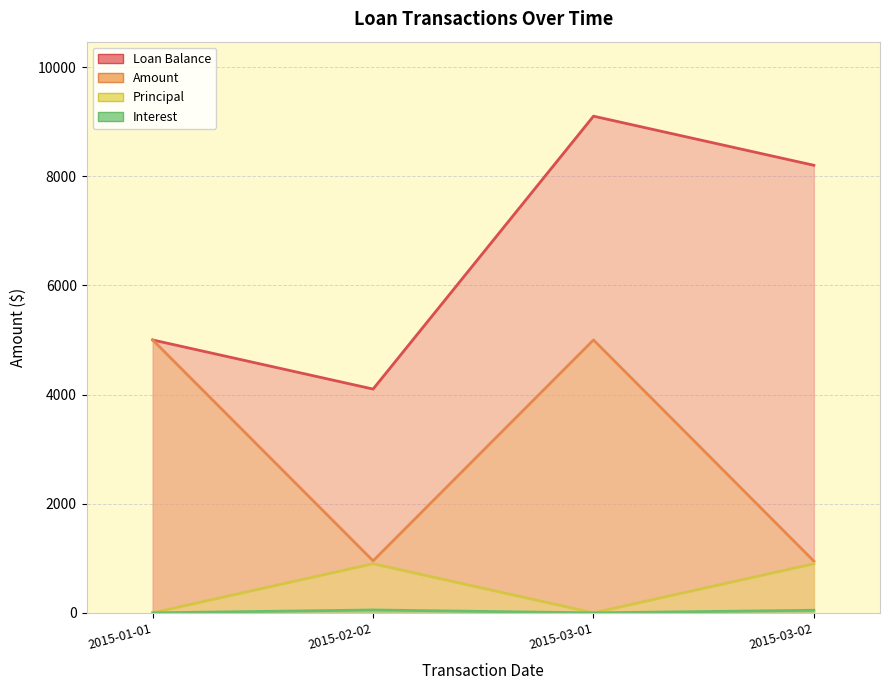

Reading right to left, extract all data points from this chart.

Loan Balance: 8200.0	9100.0	4100.0	5000.0
Amount: 947.4	5000.0	952.6	5000.0
Principal: 900.0	0.0	900.0	0.0
Interest: 47.4	0.0	52.6	0.0